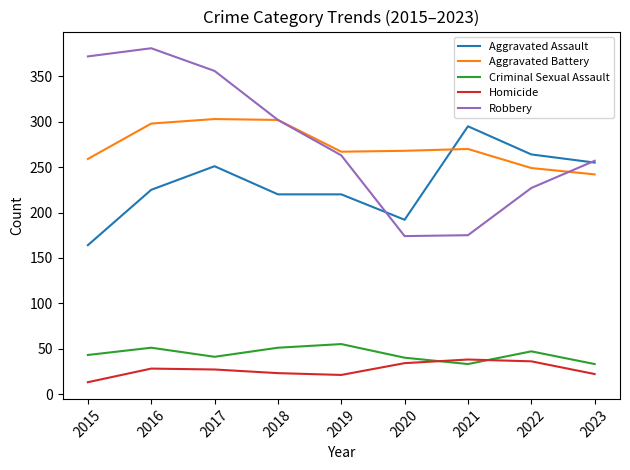

What is the sum of all Robbery values?

2507